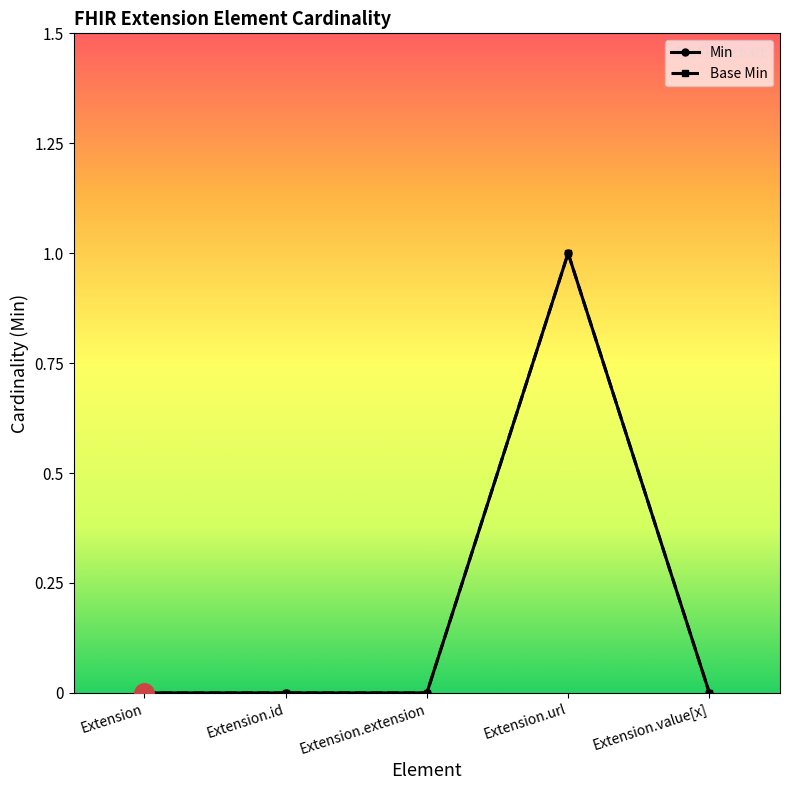

Is this an area chart (filled region under the line)?

No